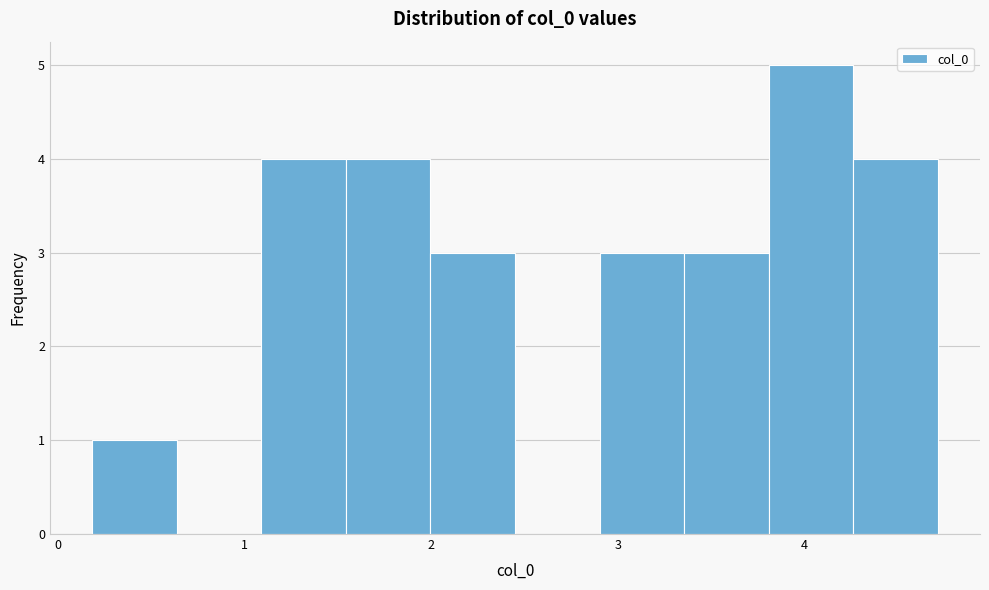

Reading left to right, list every bar in this chart as the range it spans on the x-axis followed by its height. Neither the bar edges nor the heights are printed on the chart, so give them approximately, as read against the axes.

0.2 to 0.6: 1
0.6 to 1.1: 0
1.1 to 1.5: 4
1.5 to 2.0: 4
2.0 to 2.4: 3
2.4 to 2.9: 0
2.9 to 3.4: 3
3.4 to 3.8: 3
3.8 to 4.3: 5
4.3 to 4.7: 4